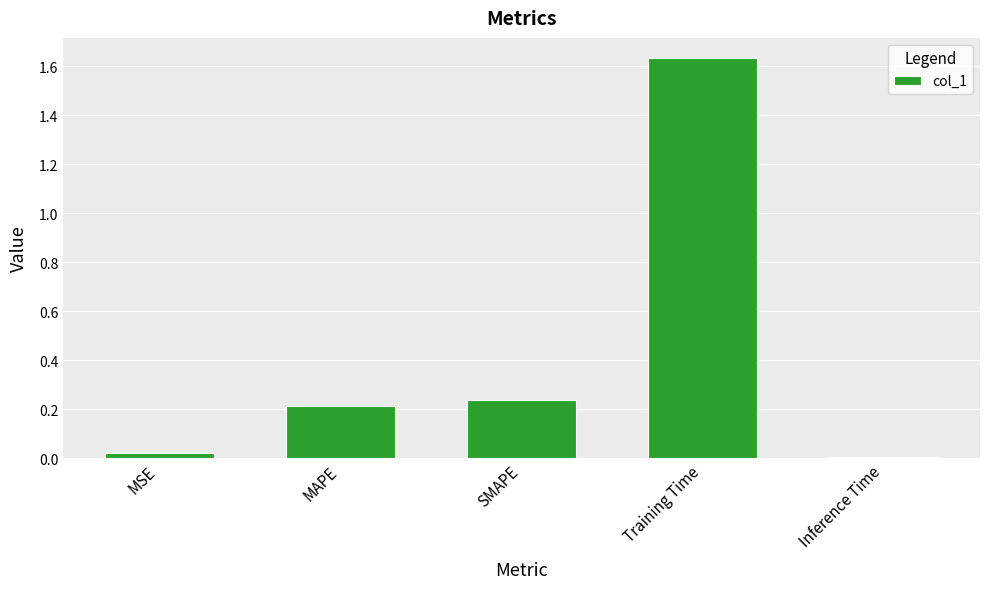

What position from the left is Inference Time?

5